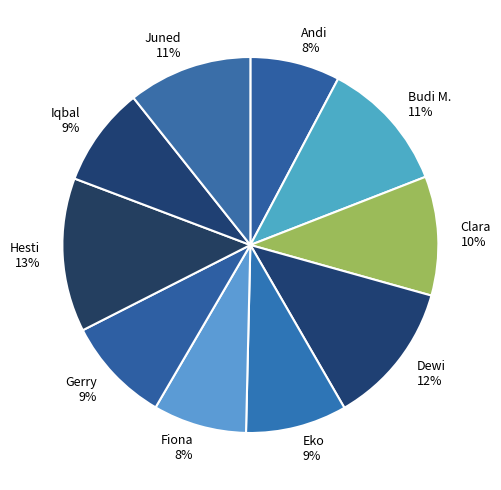

The Andi slice represents 2% of the pie. True or false?

False